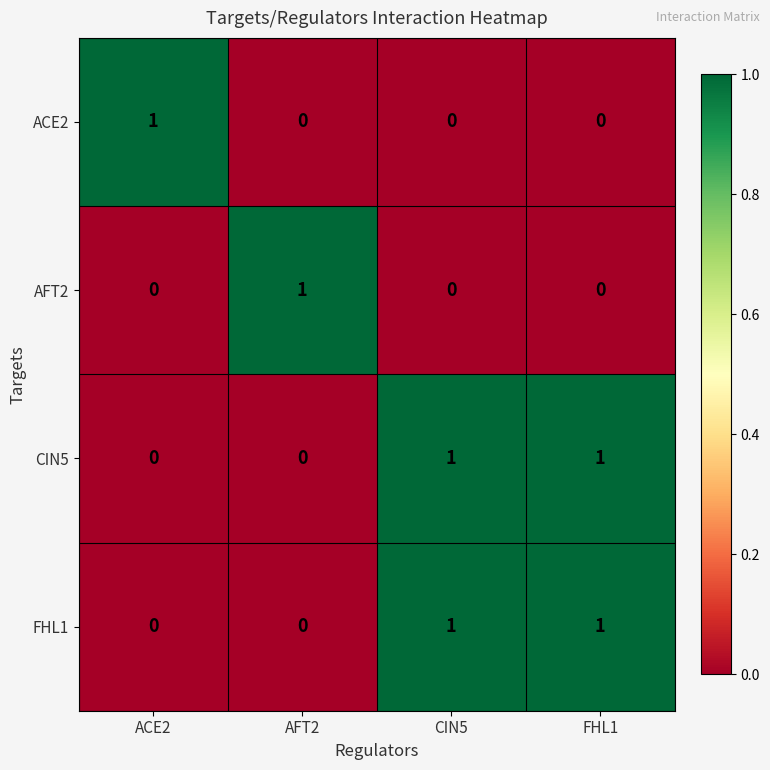

Is it true that AFT2 equals 1 at CIN5?

False